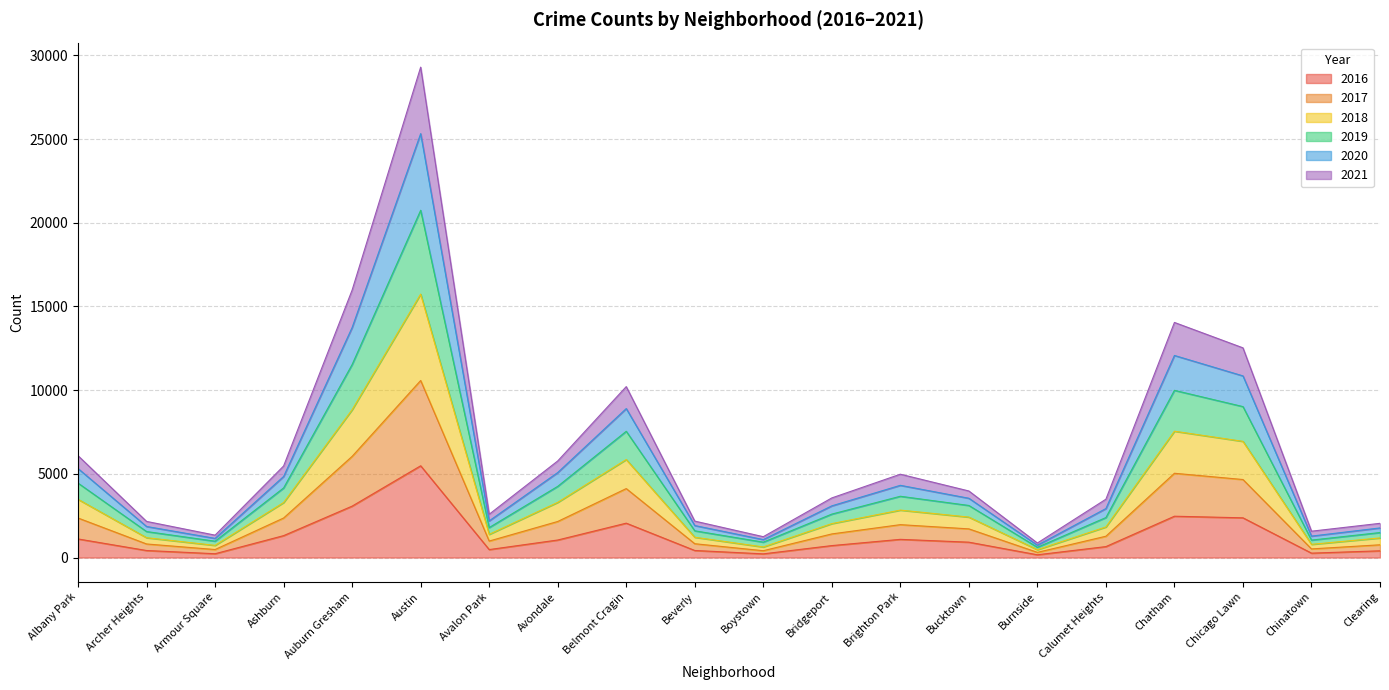

True or false: 2019 and 2017 cross at least once.

False